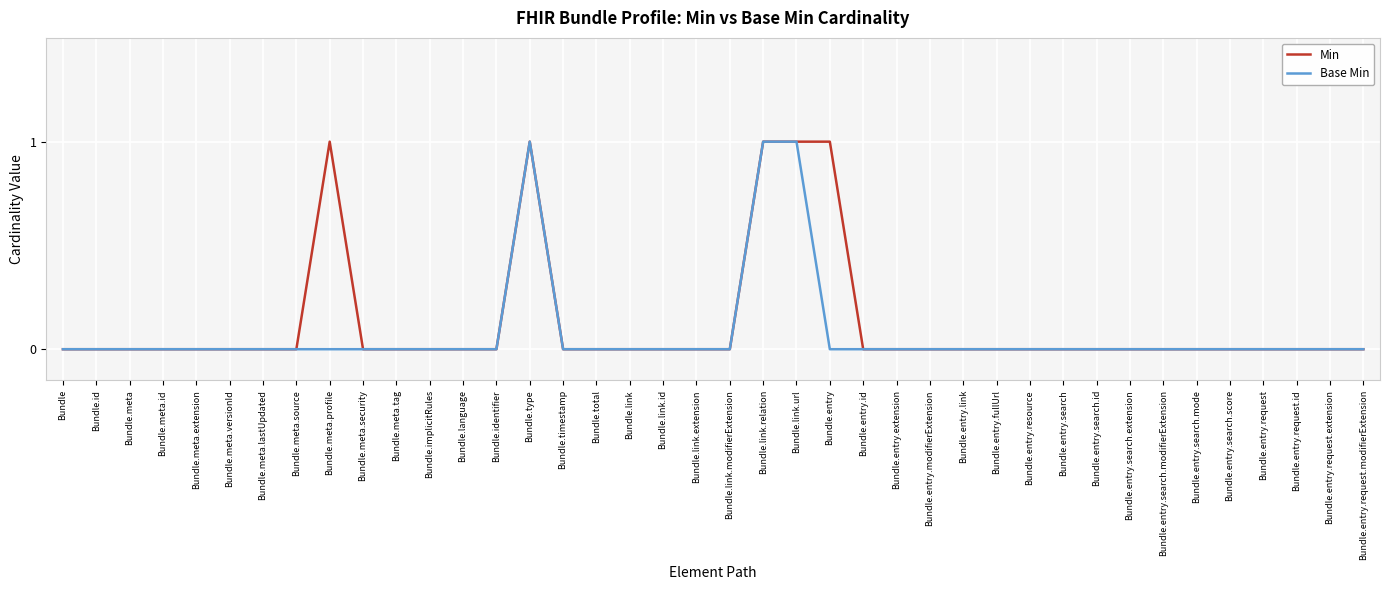

What position from the left is Bundle.entry.search.score?

36